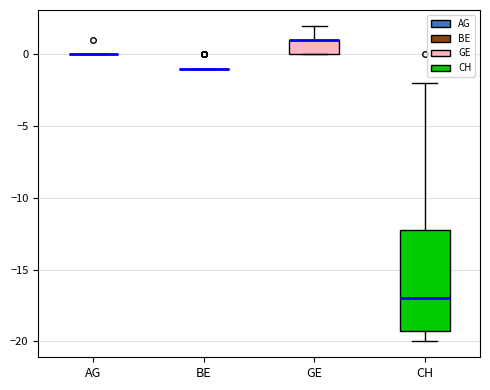

Reading left to right, transcribe this box plot: for each box, give where its median line is, the range the box spans, and where its two whiskers end, as read against the y-axis. The values are not printed on the chart, so give them approximately, as read against the axis.

AG: box collapsed to a line at 0, whiskers 0 to 0
BE: box collapsed to a line at -1, whiskers -1 to -1
GE: median 1 (drawn on the box's upper edge), box 0 to 1, whiskers 0 to 2
CH: median -17, box -19 to -12, whiskers -20 to -2